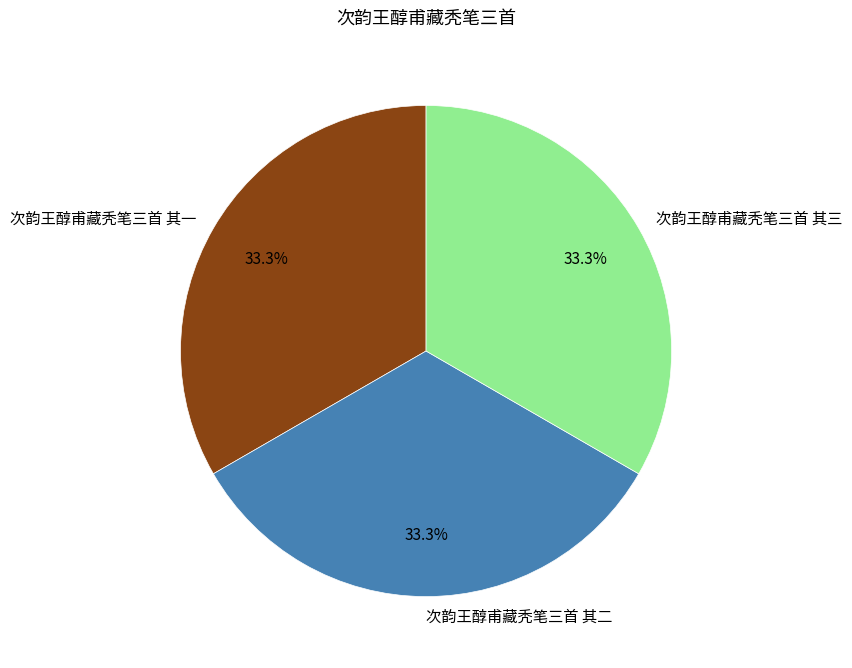

To the nearest percent, what percentage of the pie is 次韵王醇甫藏秃笔三首 其三?

33%